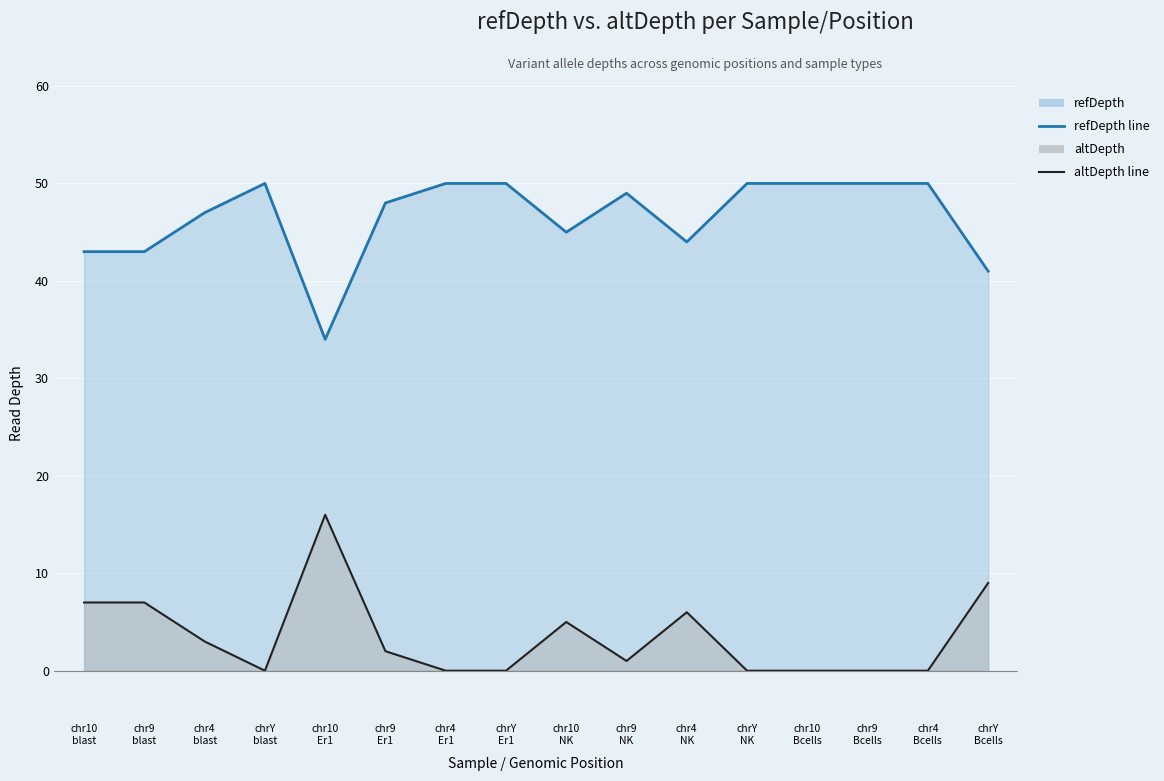

Where is altDepth line nearest to the value 8?

chr10
blast